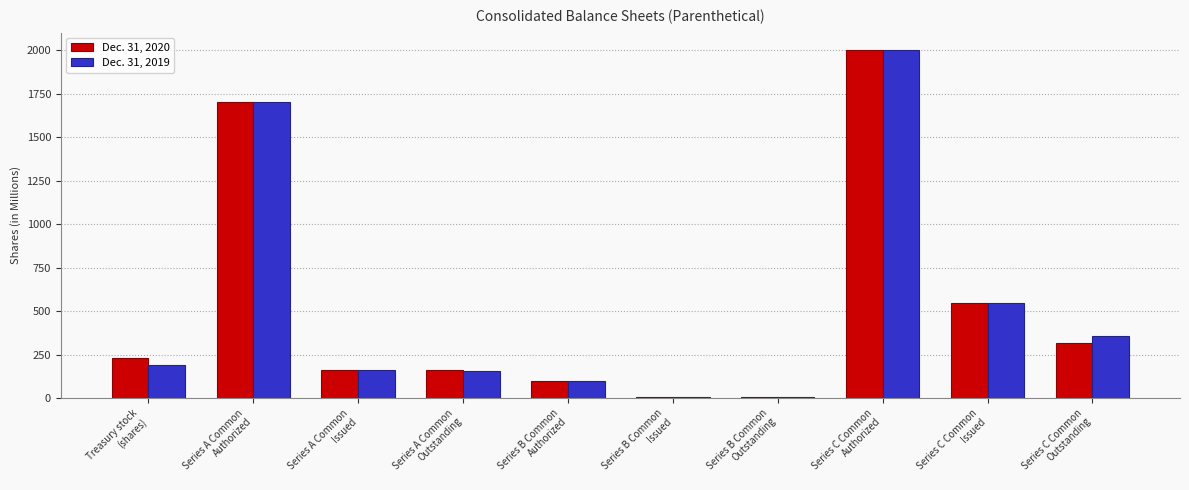

How many data points does each series have?

10